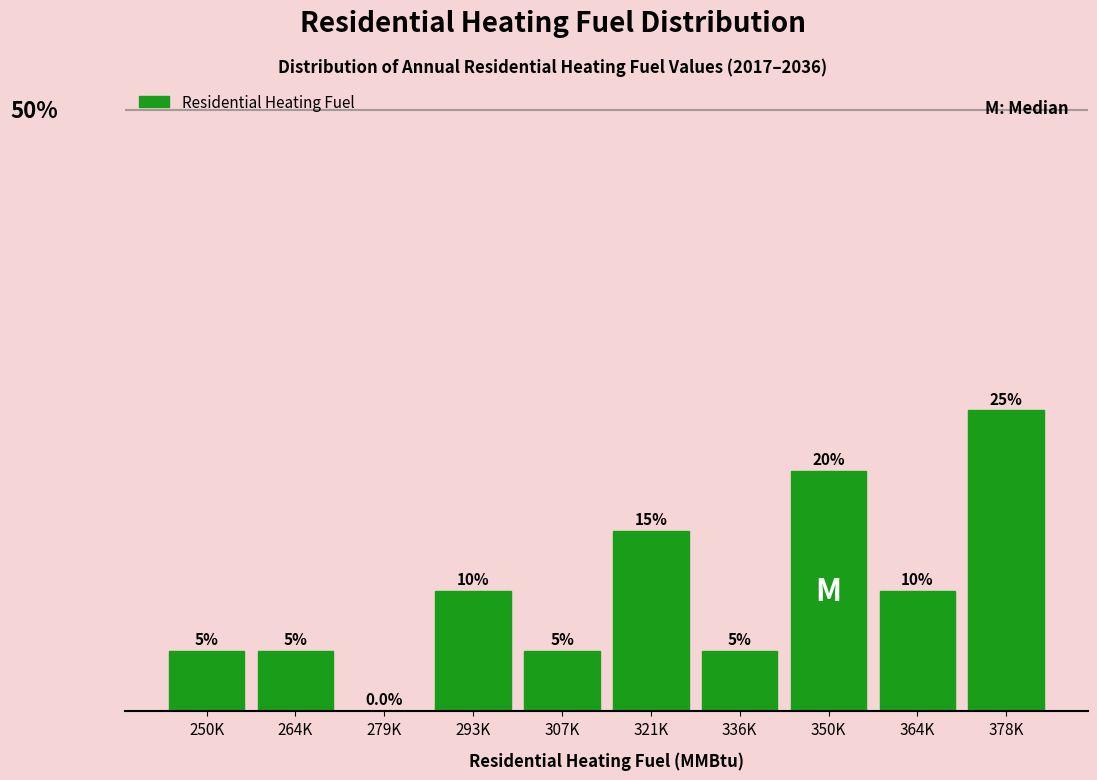

At which category does the chart reach its peak across all series?

378K